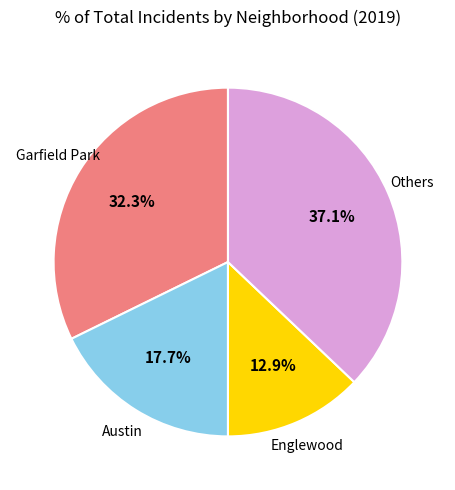

Is there any slice that represents more than half of the pie?

No